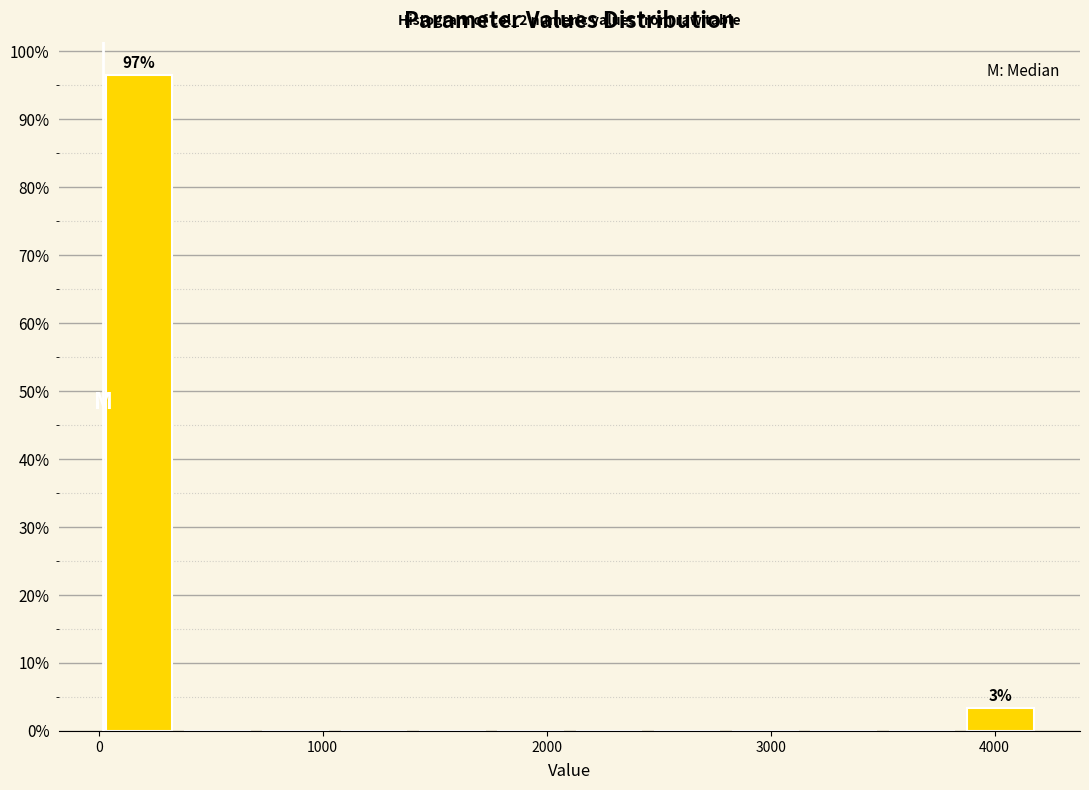

Around what value on the x-axis is the tallest bar? Give the approximate position of its centre, as read against the axis.

200